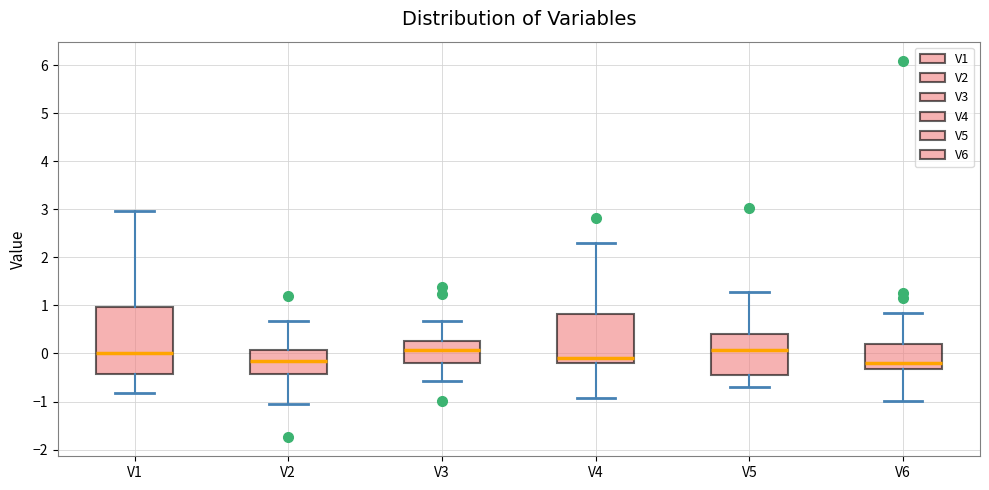

Where is the upper edge of the box for V5 on the y-axis? The values are not printed on the chart, so give them approximately, as read against the axis.

0.4